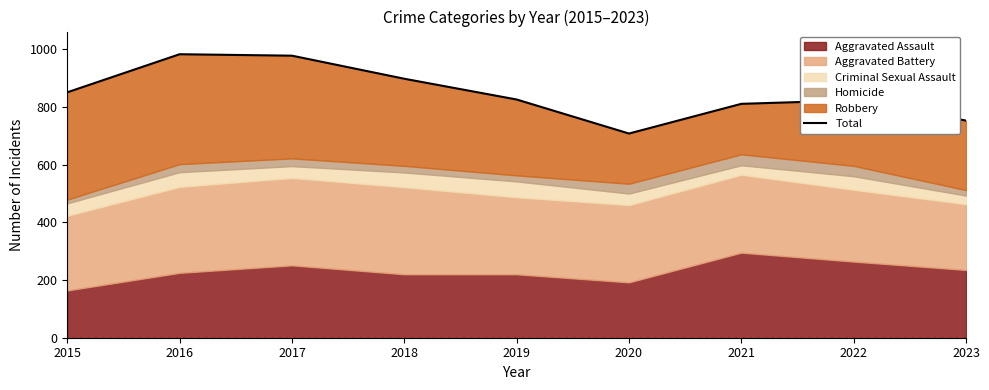

How many lines are shown in the chart?

1